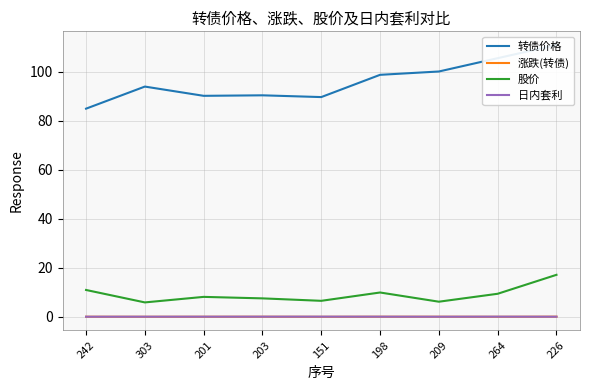

Where is 涨跌(转债) nearest to the value 0?

209